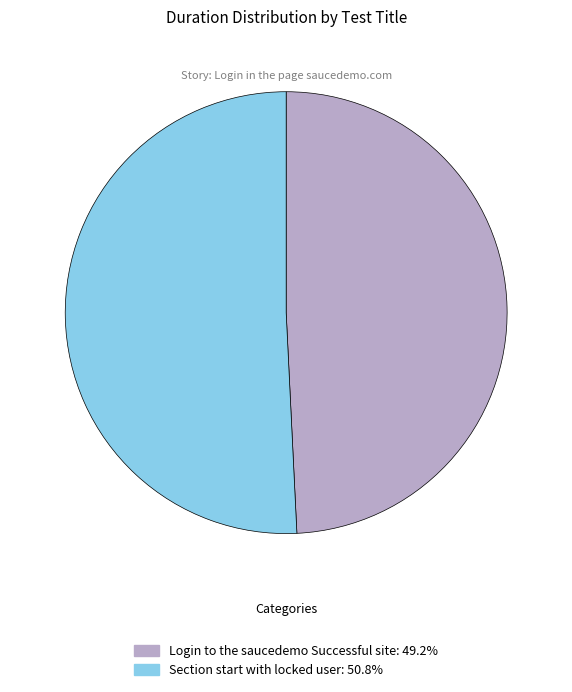

Which slice is the smallest?

Login to the saucedemo Successful site